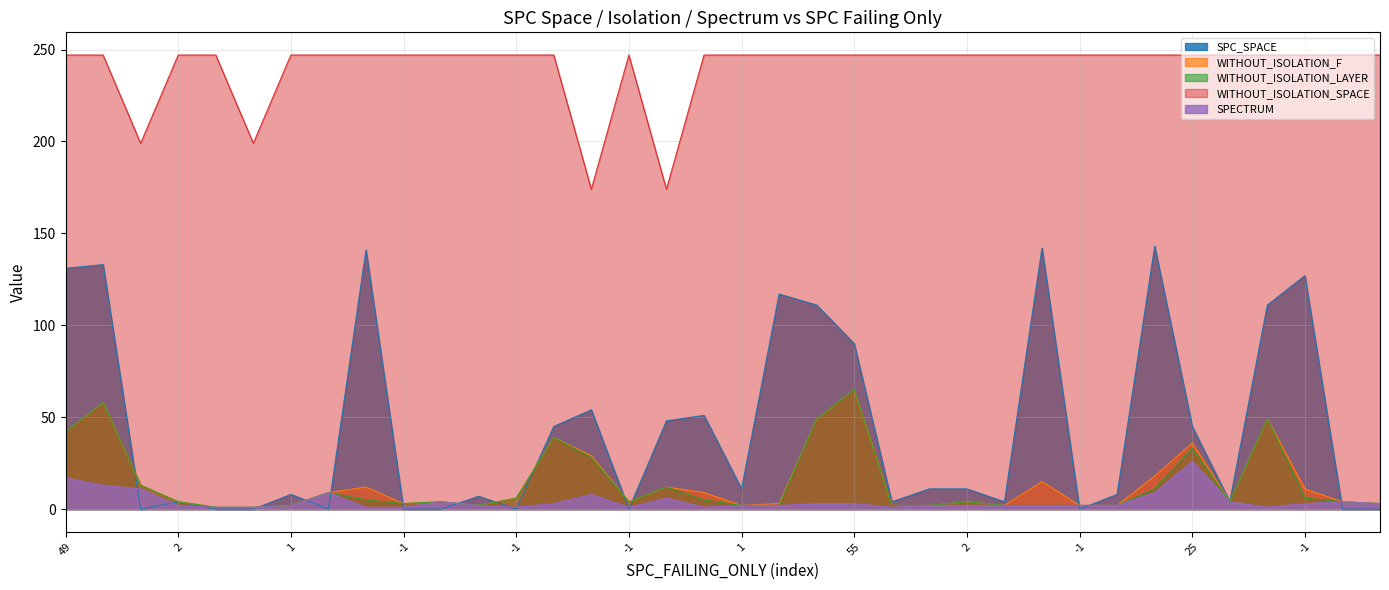

What is the minimum value for WITHOUT_ISOLATION_LAYER?

1